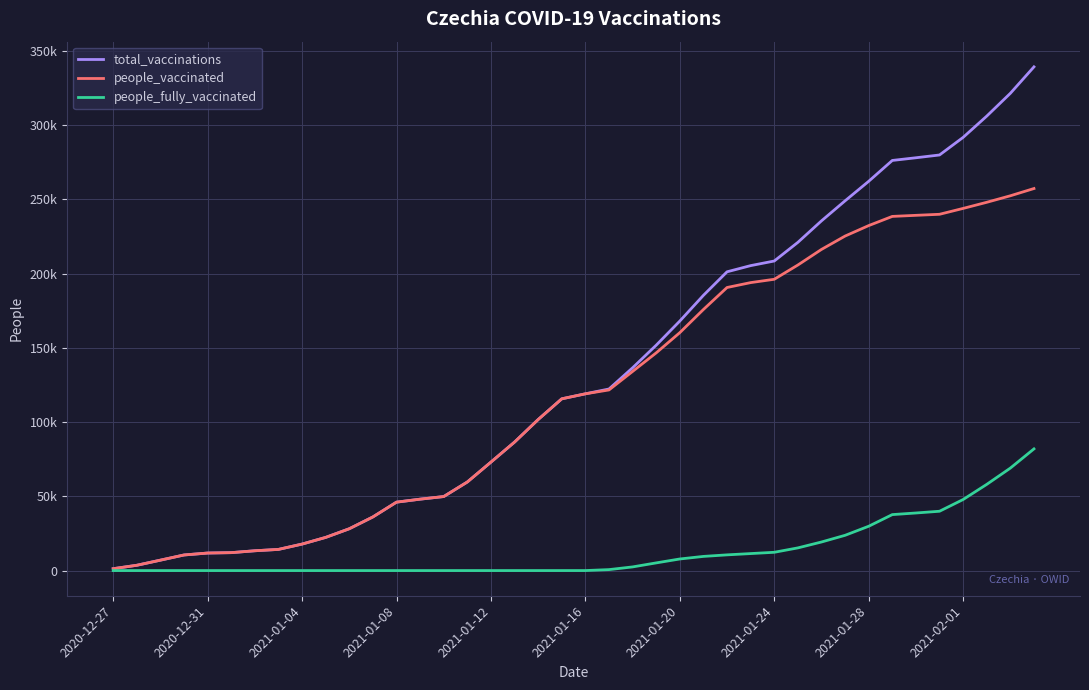

What are all the series names shown in the legend?

total_vaccinations, people_vaccinated, people_fully_vaccinated